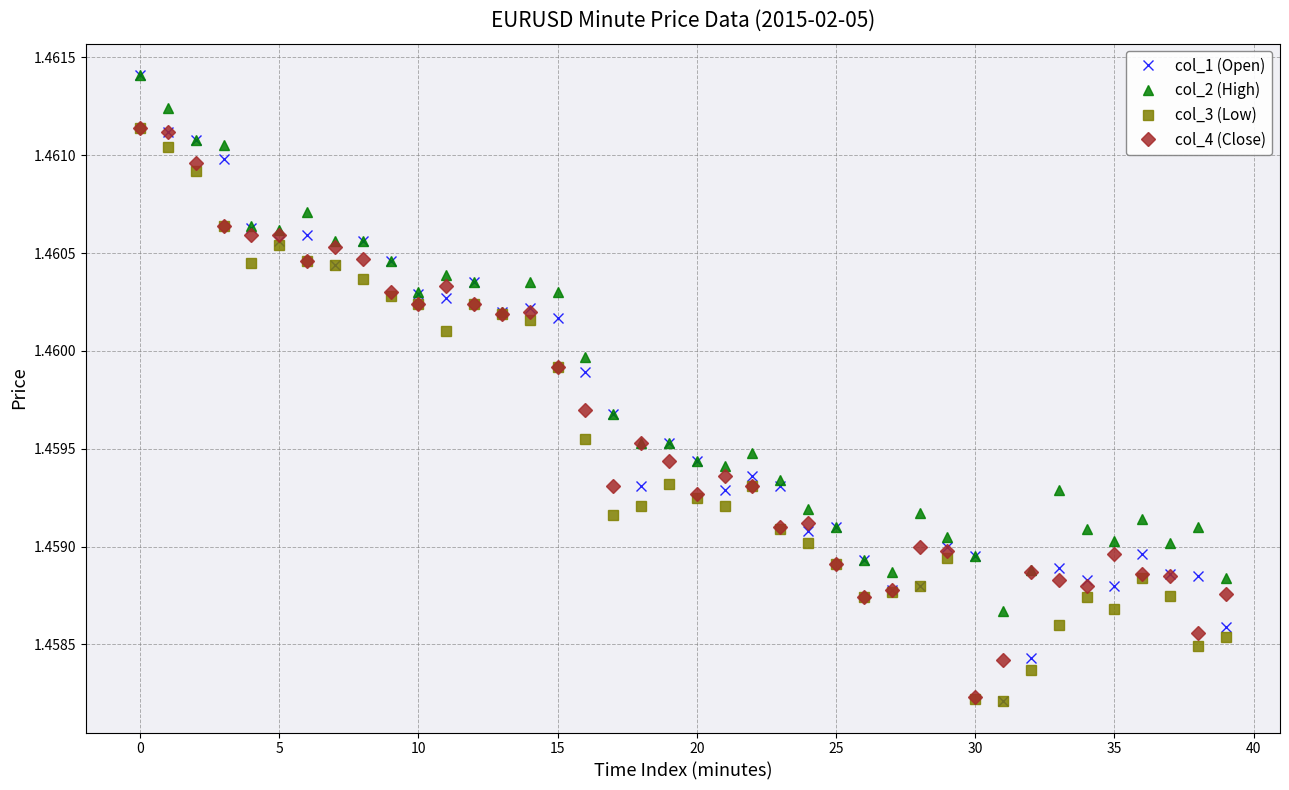

How many col_3 (Low) values are between 1 and 2?

40